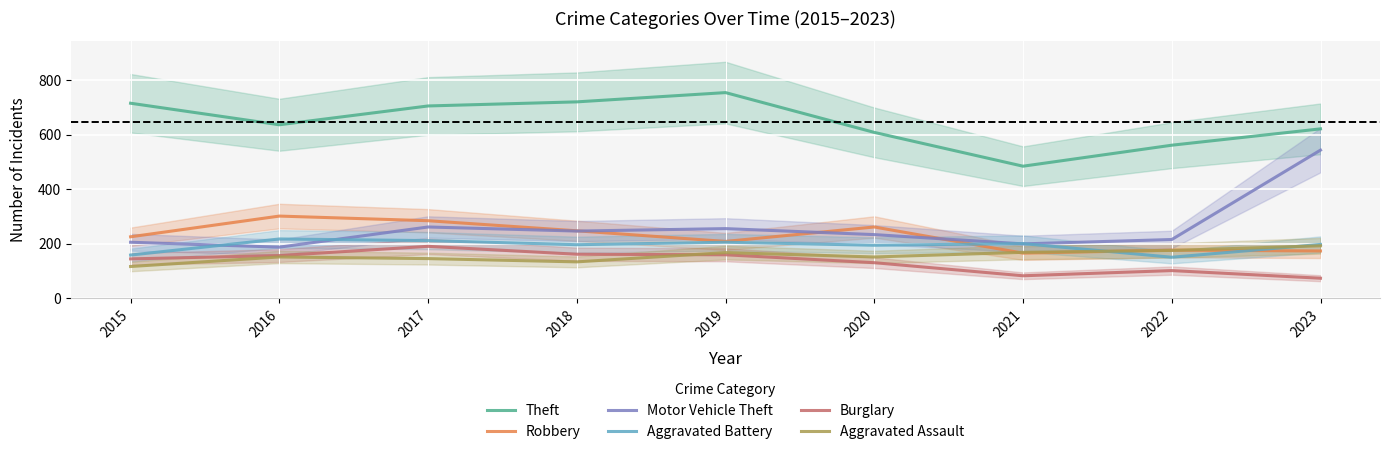

Between 2017 and 2023, which series saw the biggest shift?

Motor Vehicle Theft